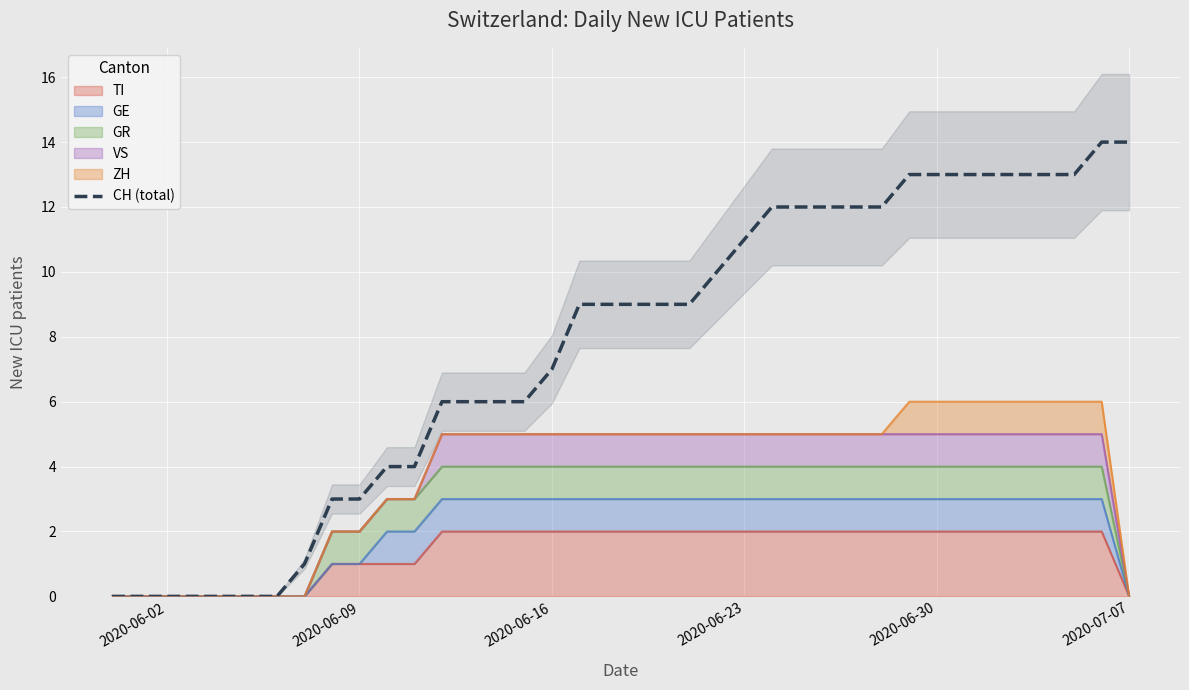

How many positive values are there?

31